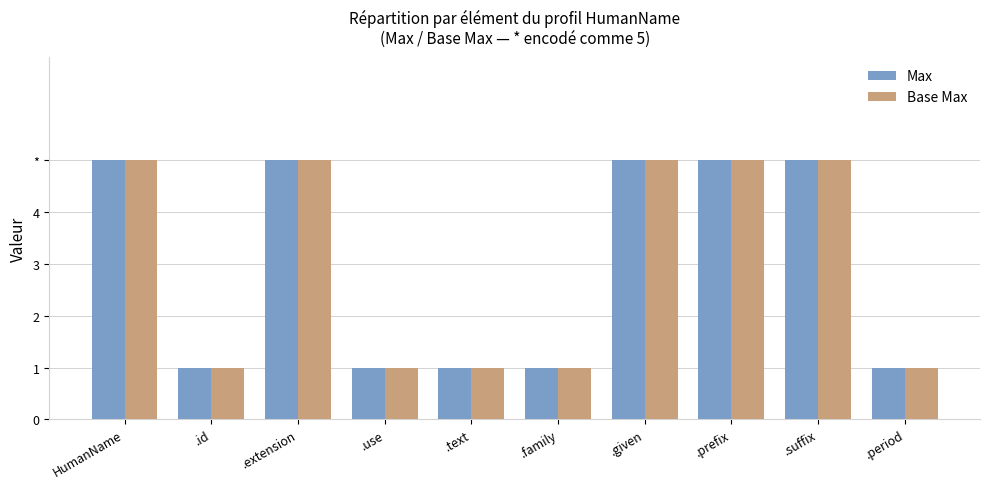

Between HumanName and .period, which series saw the biggest shift?

Max